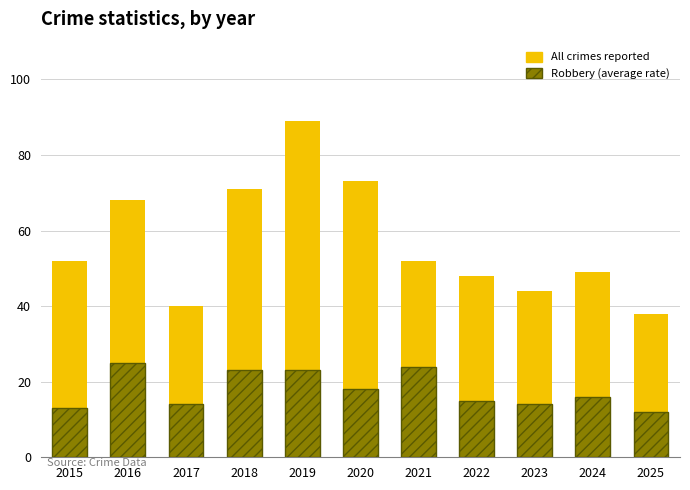

List the series in order of their overall mean, highest first.

All crimes reported, Robbery (average rate)